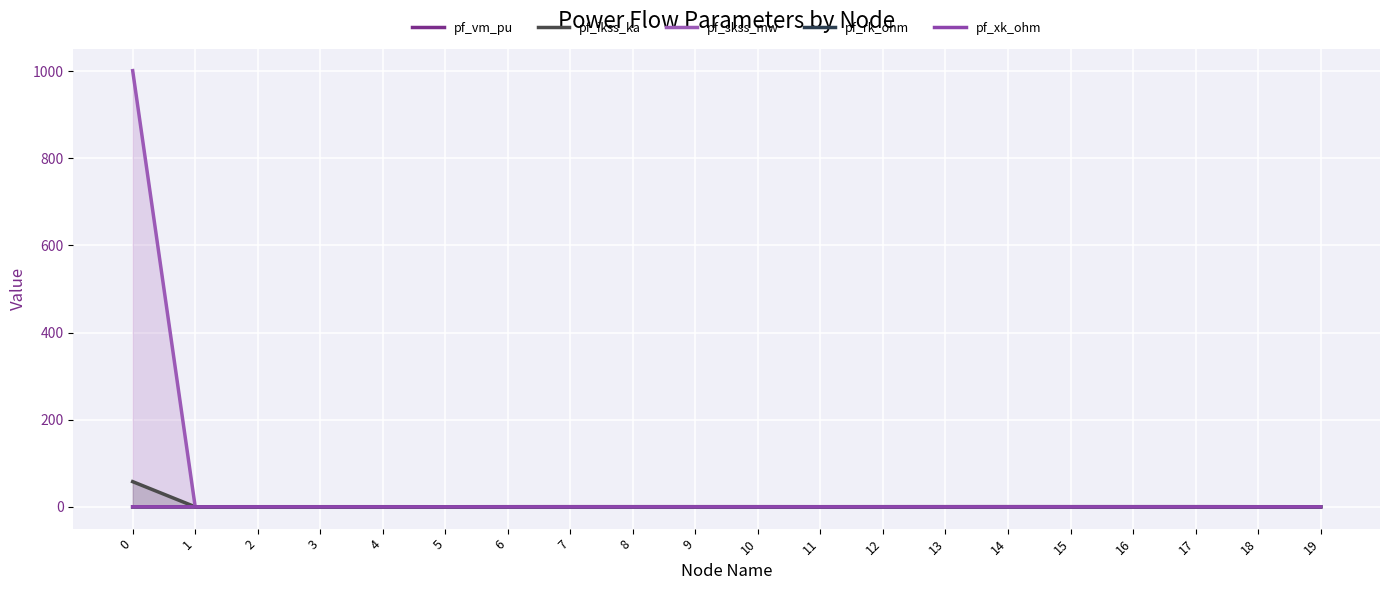

Reading left to right, transcribe all the data shown in this chart.

pf_vm_pu: 0=0.0	1=0.2	2=0.2	3=0.2	4=0.2	5=0.2	6=0.3	7=0.3	8=0.3	9=0.3	10=0.3	11=0.3	12=0.3	13=0.4	14=0.4	15=0.4	16=0.4	17=0.4	18=0.2	19=0.2
pf_ikss_ka: 0=57.8	1=0.0	2=0.0	3=0.0	4=0.0	5=0.0	6=0.0	7=0.0	8=0.0	9=0.0	10=0.0	11=0.0	12=0.0	13=0.0	14=0.0	15=0.0	16=0.0	17=0.0	18=0.0	19=0.0
pf_skss_mw: 0=1001.2	1=0.0	2=0.0	3=0.0	4=0.0	5=0.0	6=0.0	7=0.0	8=0.0	9=0.0	10=0.0	11=0.0	12=0.0	13=0.0	14=0.0	15=0.0	16=0.0	17=0.0	18=0.0	19=0.0
pf_rk_ohm: 0=0.0	1=0.0	2=0.0	3=0.0	4=0.0	5=0.0	6=0.0	7=0.0	8=0.0	9=0.0	10=0.0	11=0.0	12=0.0	13=0.0	14=0.0	15=0.0	16=0.0	17=0.0	18=0.0	19=0.0
pf_xk_ohm: 0=0.1	1=0.0	2=0.0	3=0.0	4=0.0	5=0.0	6=0.0	7=0.0	8=0.0	9=0.0	10=0.0	11=0.0	12=0.0	13=0.0	14=0.0	15=0.0	16=0.0	17=0.0	18=0.0	19=0.0